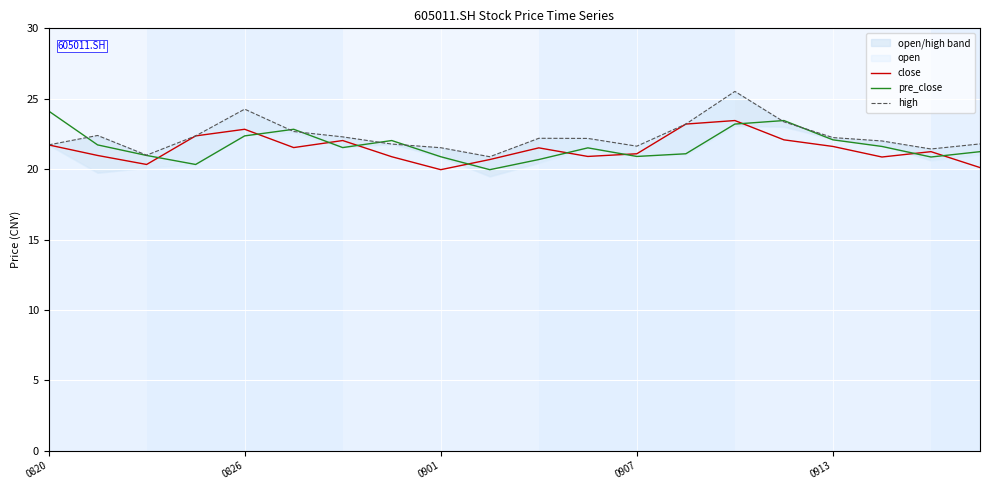

In close, how many points are lower than both neighbors (excluding endpoints)?

5